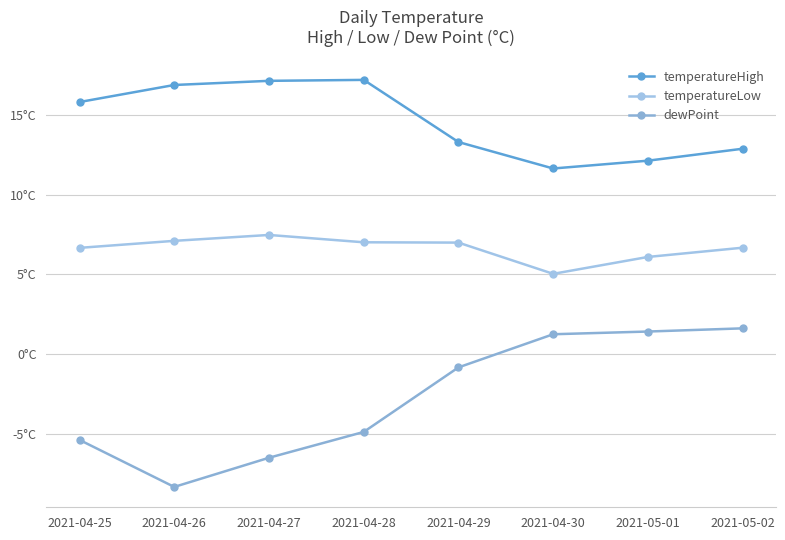

Which has a higher value, 2021-04-27 or 2021-04-29?

2021-04-27